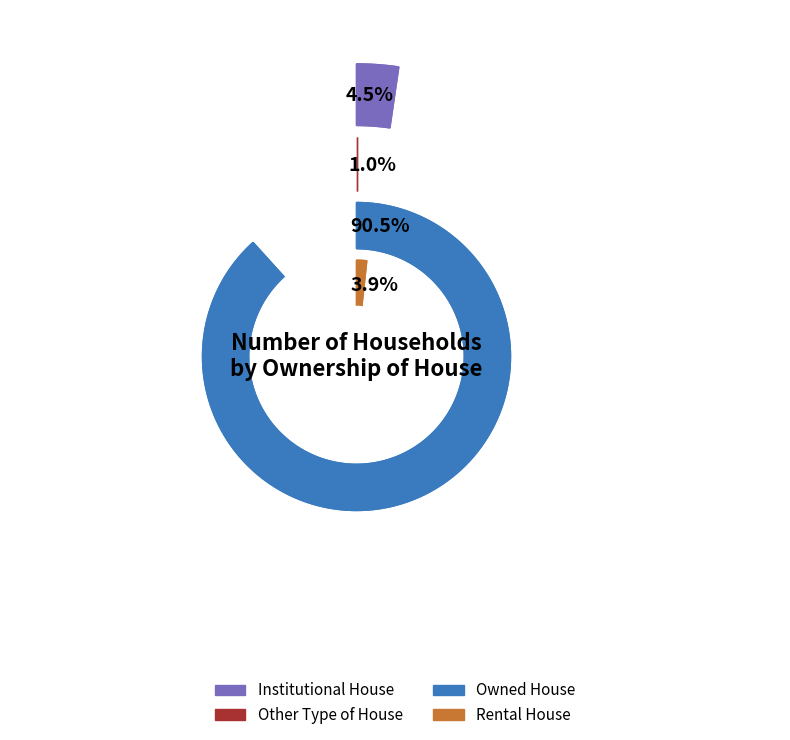

What percentage is NOT represented by Owned House?

9.5%